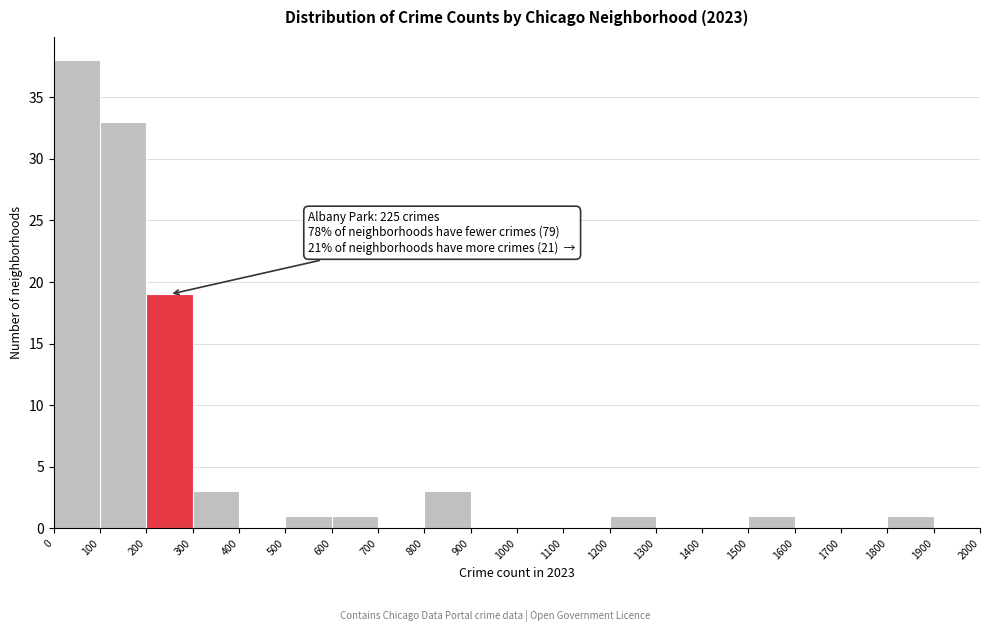

Which range on the x-axis has the tallest bar?

0 to 100